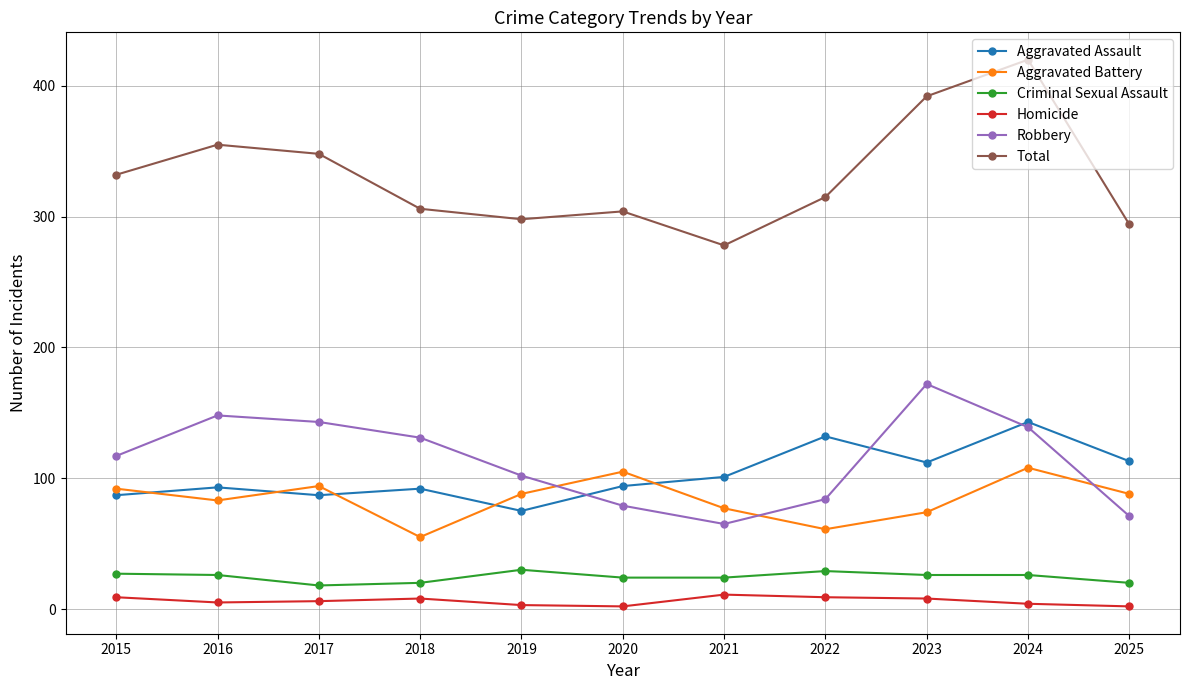

True or false: Total has a value of 126 at 2019.

False